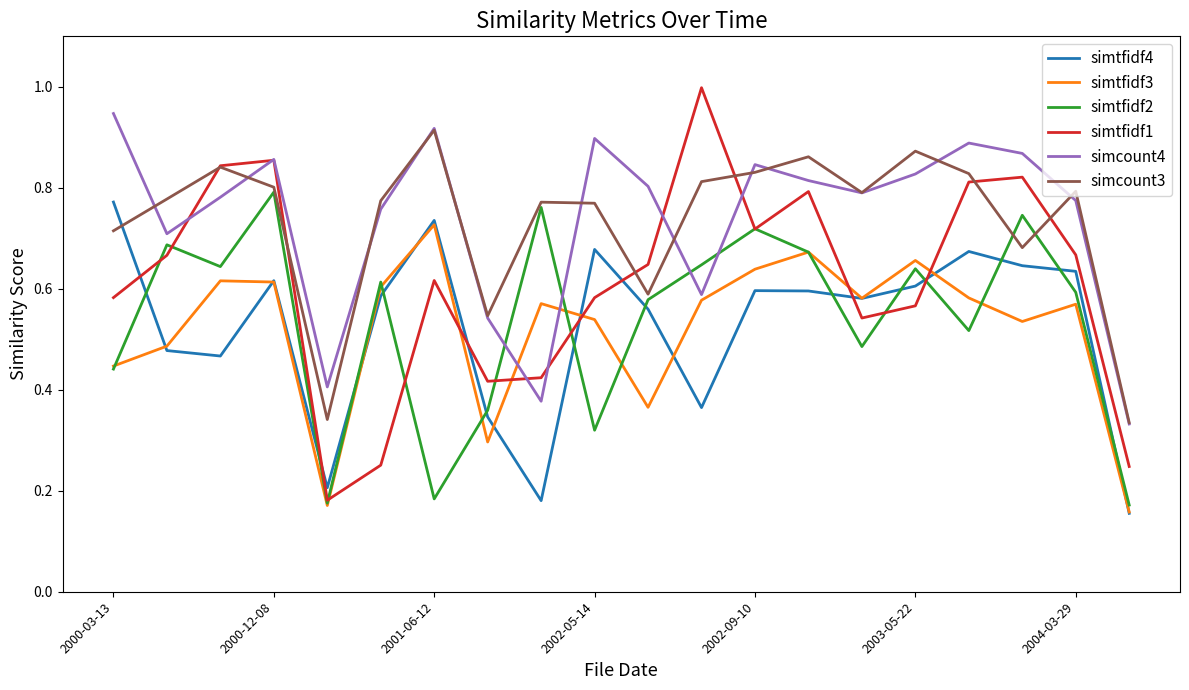

Which series has the largest range (max minus min)?

simtfidf1